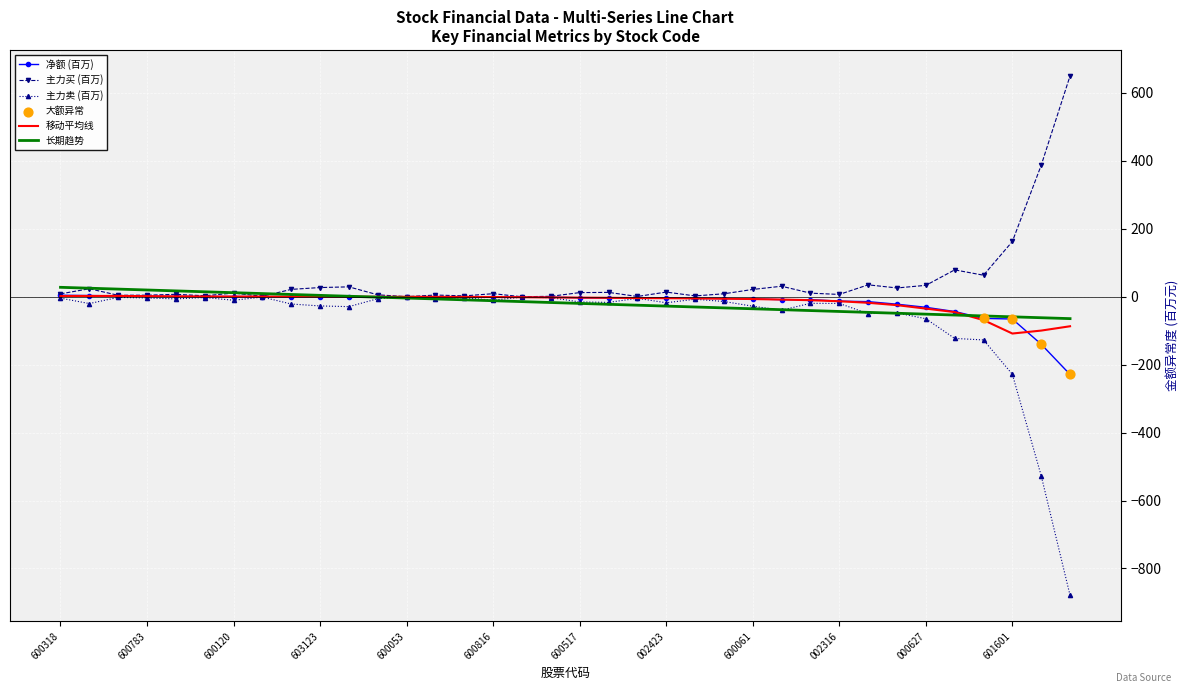

Which series has the widest spread of values?

主力卖 (百万)